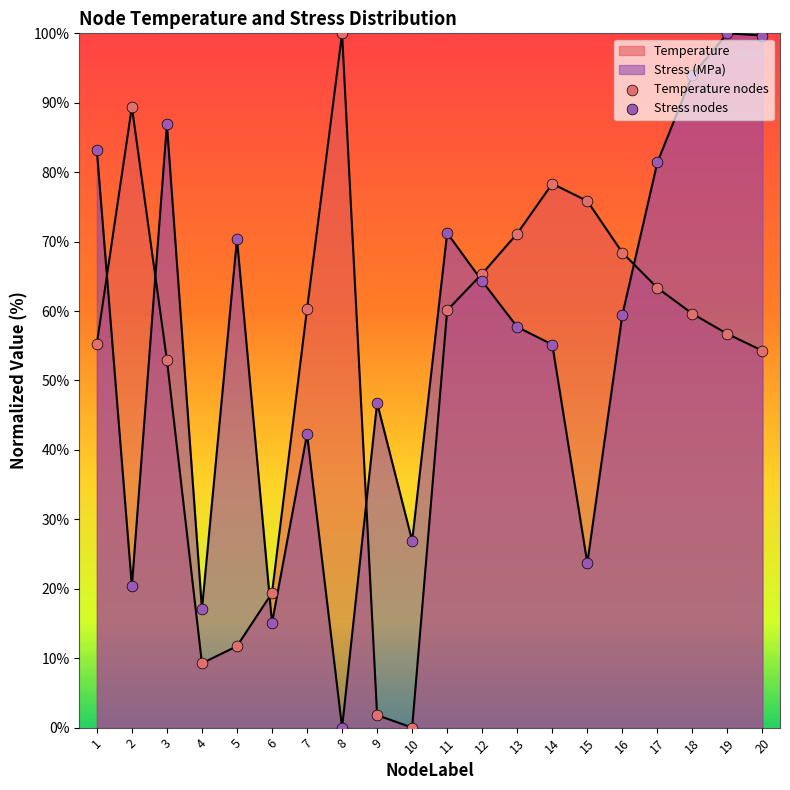

Which series has the largest total across all categories?

Stress nodes